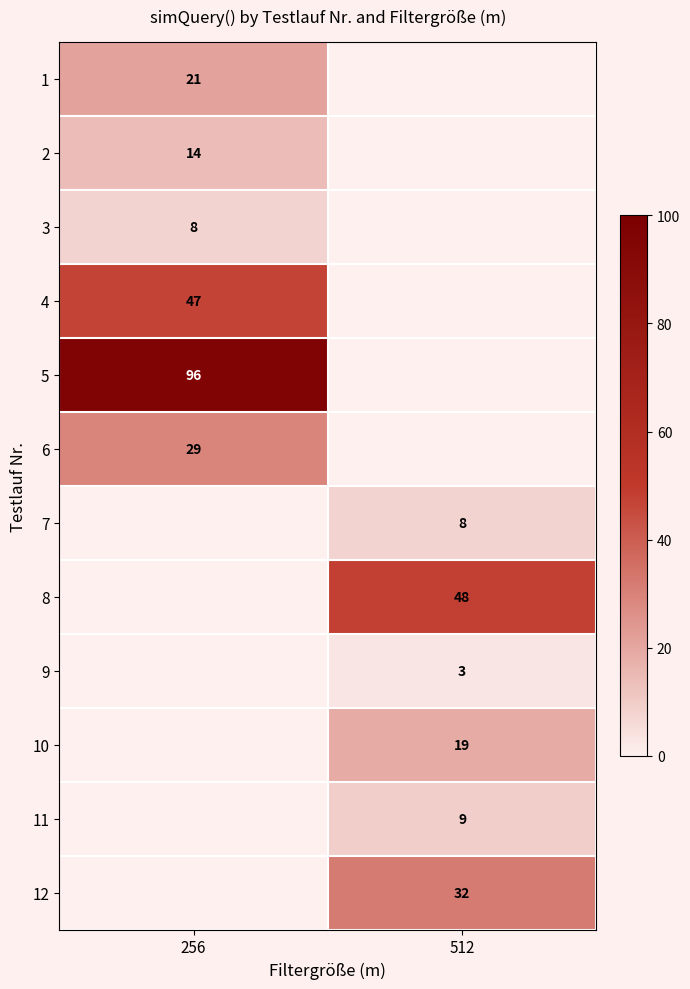

True or false: 3 has a value of 2 at 256.

False